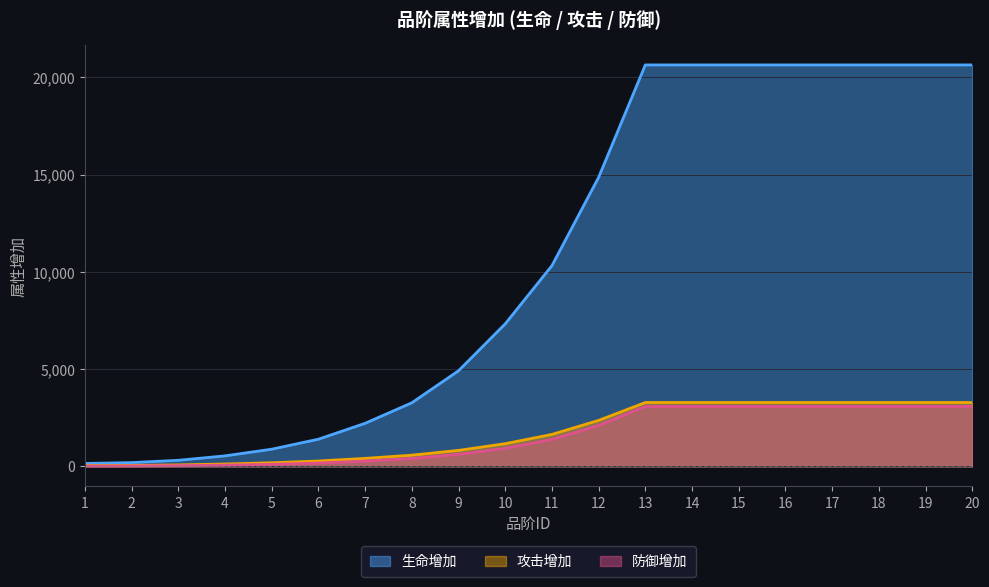

Reading right to left, extract all data points from this chart.

生命增加: 20=20641	19=20641	18=20641	17=20641	16=20641	15=20641	14=20641	13=20641	12=14861	11=10320	10=7327	9=4914	8=3268	7=2212	6=1395	5=881	4=538	3=310	2=192	1=147
攻击增加: 20=3282	19=3282	18=3282	17=3282	16=3282	15=3282	14=3282	13=3282	12=2363	11=1641	10=1165	9=820	8=574	7=410	6=274	5=184	4=120	3=74	2=49	1=41
防御增加: 20=3078	19=3078	18=3078	17=3078	16=3078	15=3078	14=3078	13=3078	12=2105	11=1385	10=929	9=616	8=404	7=269	6=167	5=103	4=62	3=35	2=21	1=15